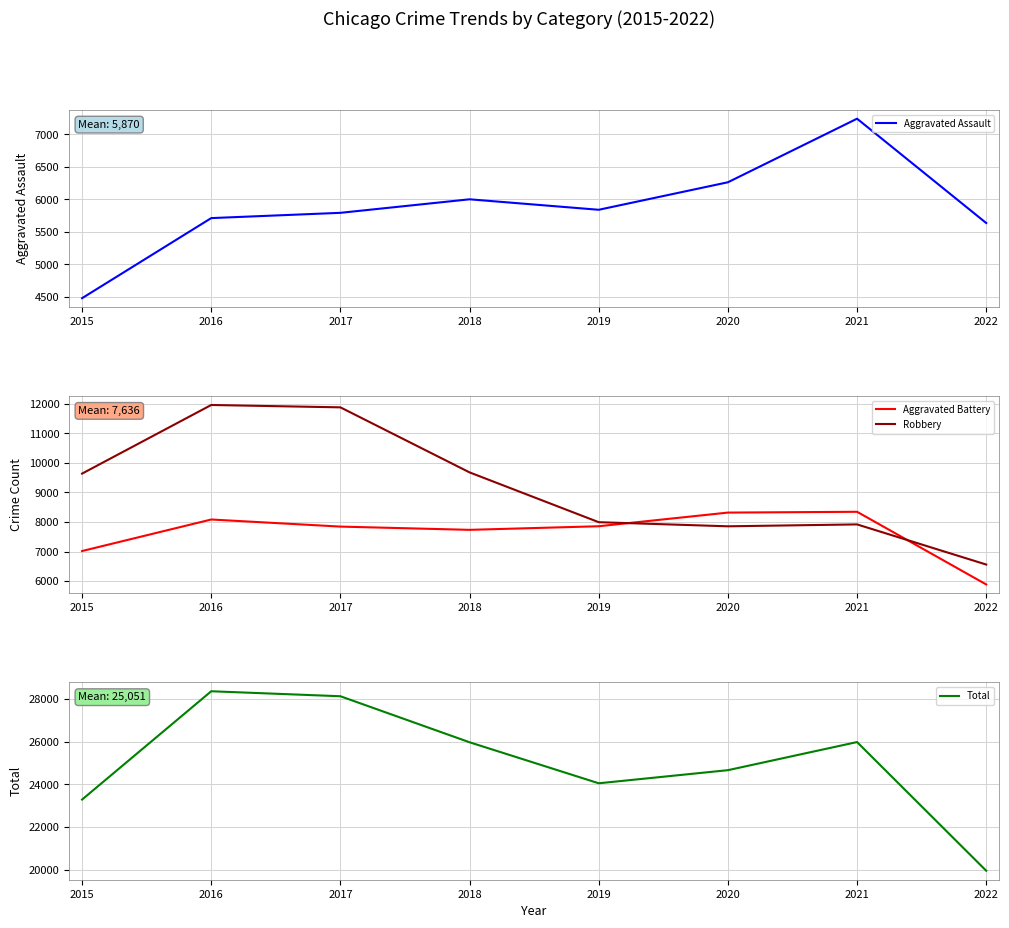

Rank the categories by Total value from highest to lowest.

2016, 2017, 2021, 2018, 2020, 2019, 2015, 2022